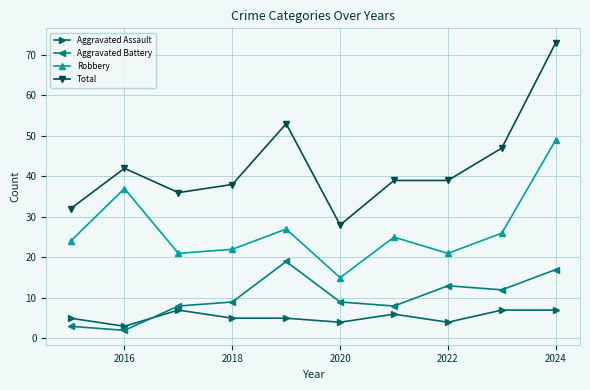

What is the sum of all Aggravated Battery values?

100